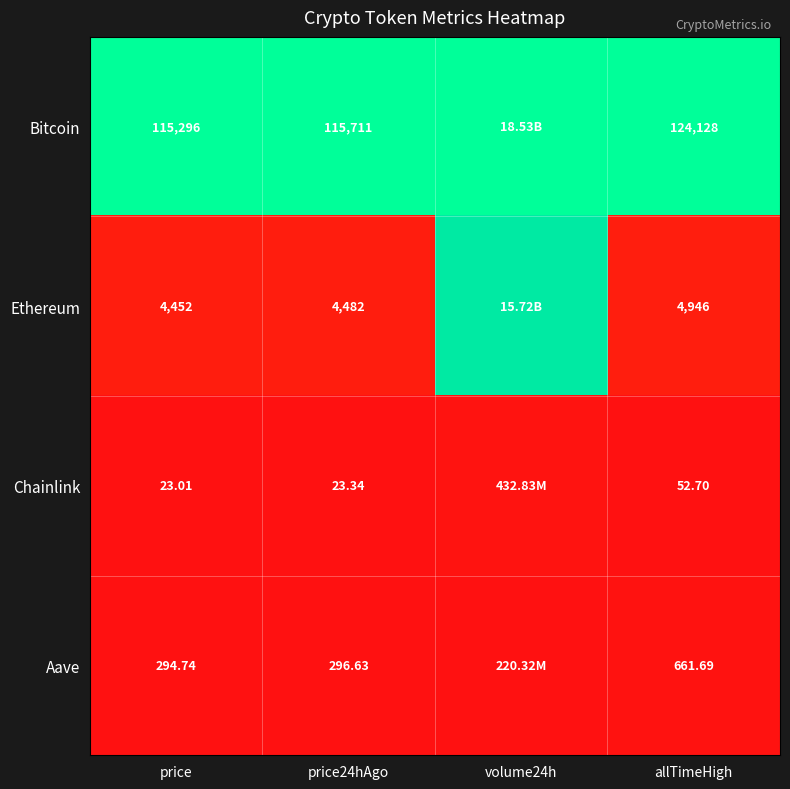

How many distinct data groups are displayed?

4